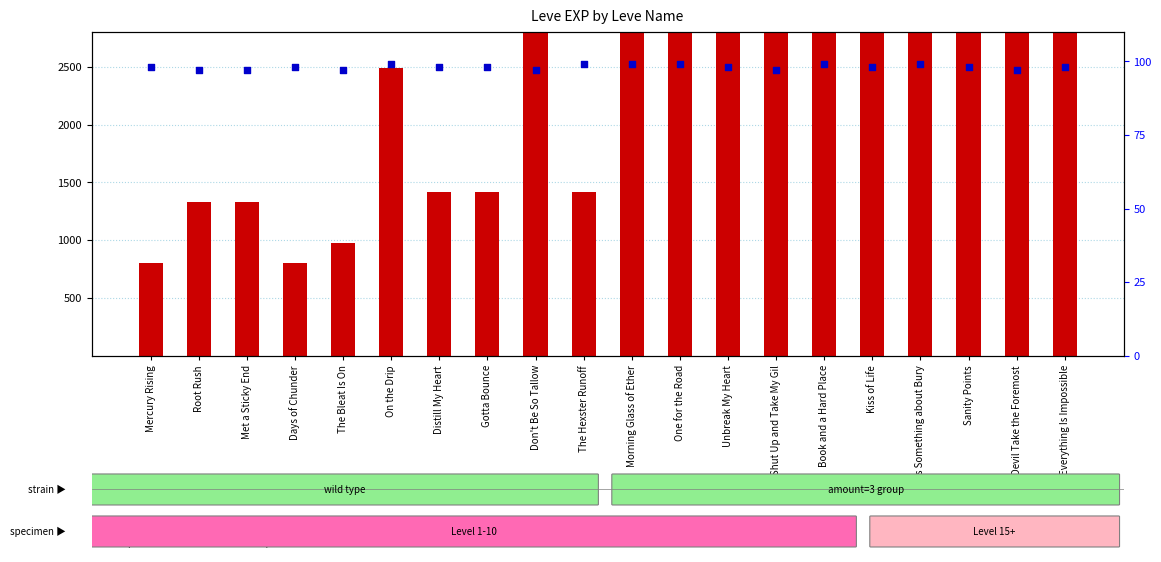

What is the total value across all series at Mercury Rising?

898